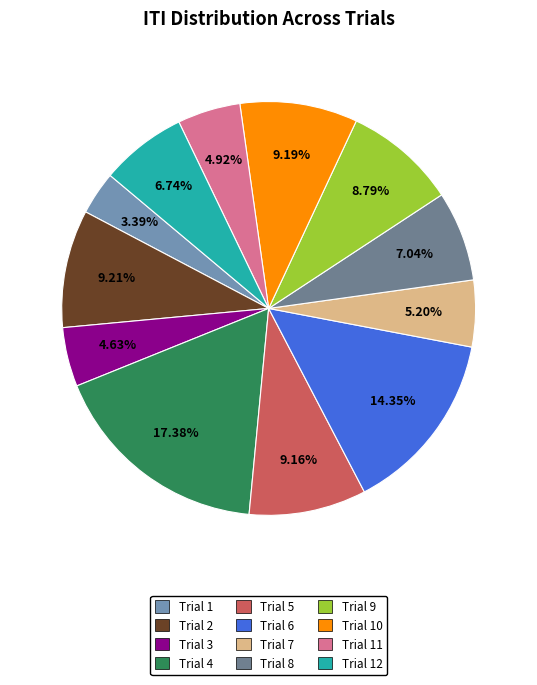

Which slice is the largest?

Trial 4